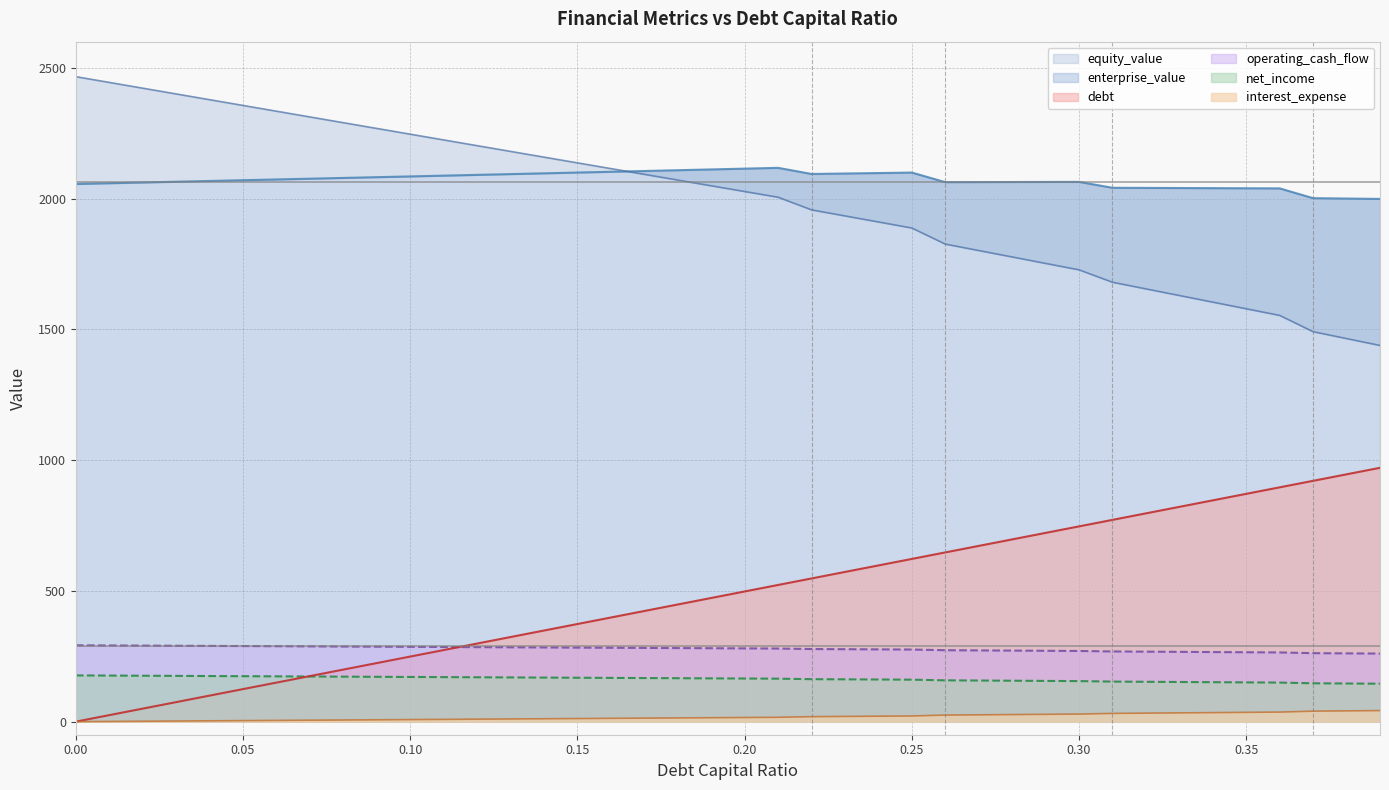

What position from the left is 0.38?

39